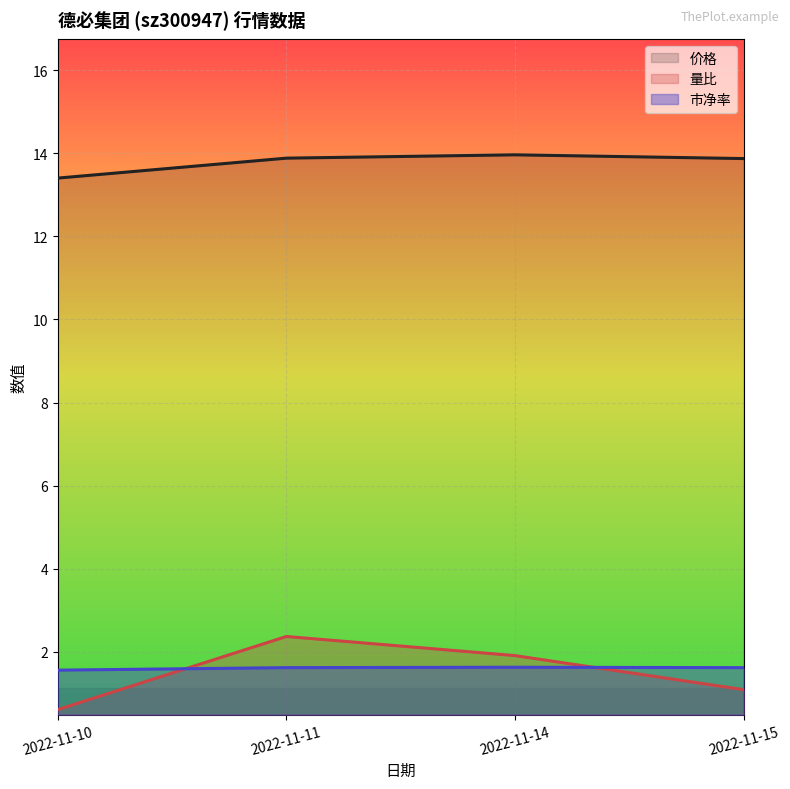

How many lines are shown in the chart?

3